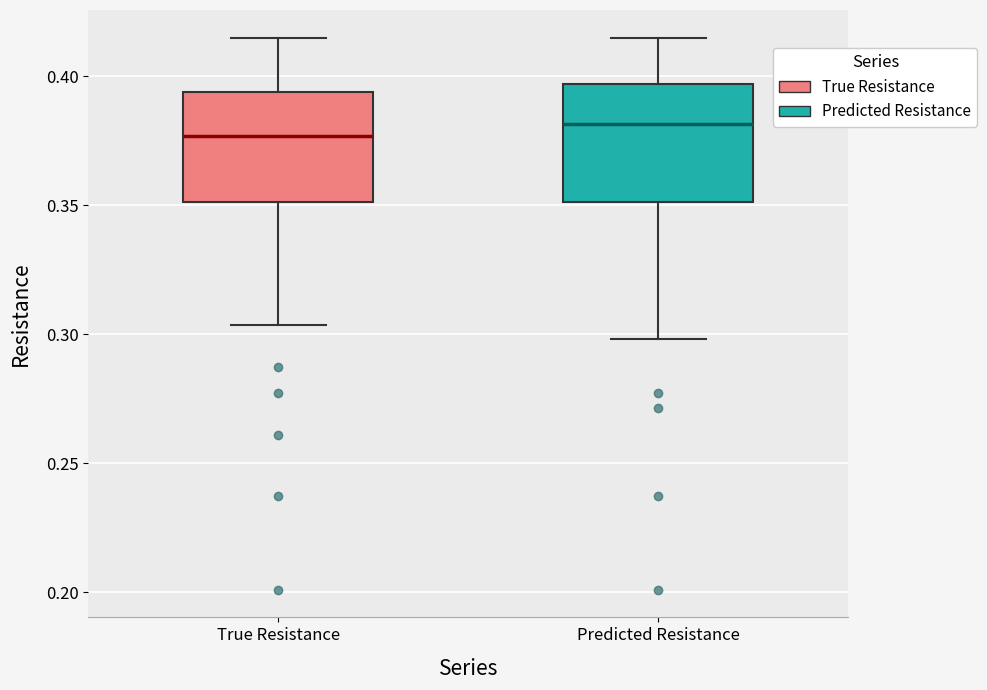

Where does the lower whisker of the box for True Resistance end on the y-axis? The values are not printed on the chart, so give them approximately, as read against the axis.

0.305